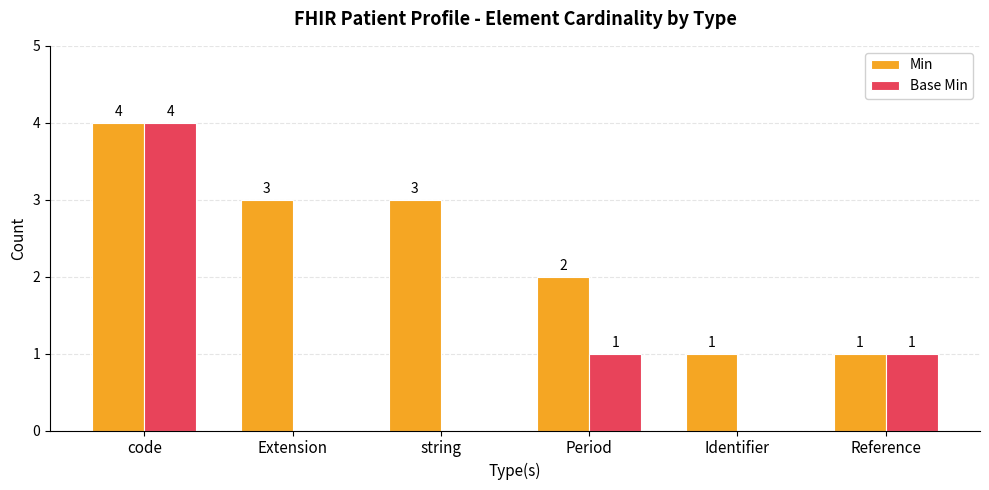

Reading left to right, extract all data points from this chart.

Min: code=4	Extension=3	string=3	Period=2	Identifier=1	Reference=1
Base Min: code=4	Extension=0	string=0	Period=1	Identifier=0	Reference=1